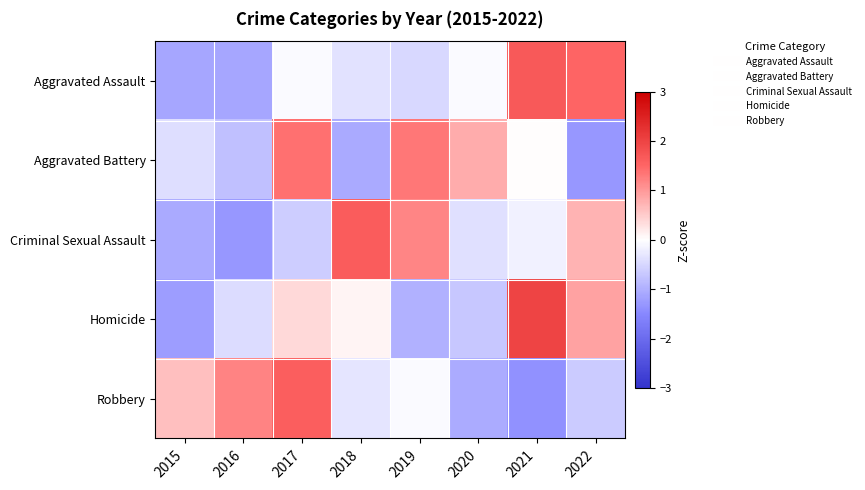

List the series in order of their peak value, highest first.

Homicide, Aggravated Assault, Criminal Sexual Assault, Robbery, Aggravated Battery